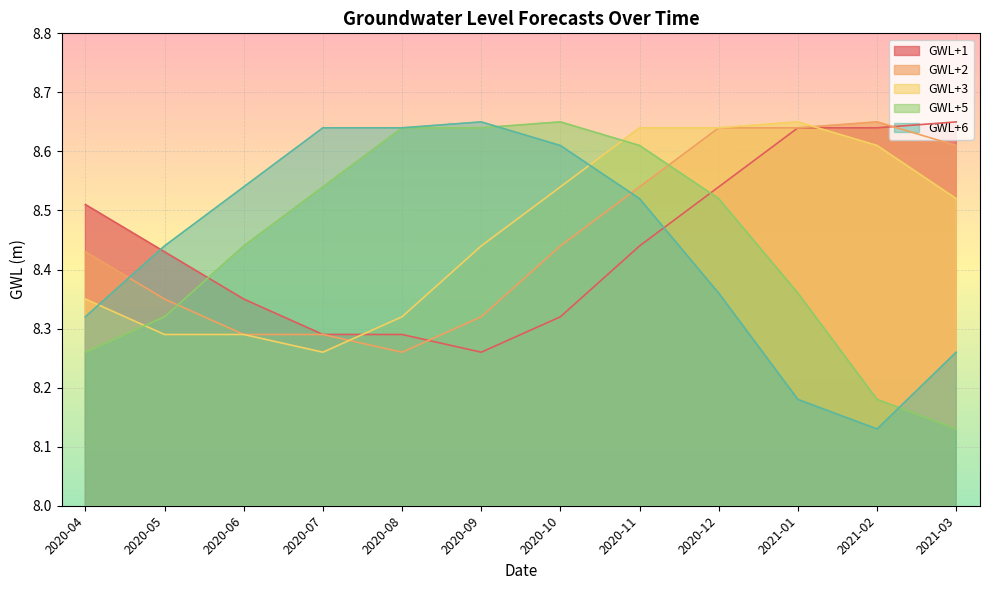

Reading right to left, list all the values displayed in this chart.

GWL+1: 2021-03=8.7	2021-02=8.6	2021-01=8.6	2020-12=8.5	2020-11=8.4	2020-10=8.3	2020-09=8.3	2020-08=8.3	2020-07=8.3	2020-06=8.3	2020-05=8.4	2020-04=8.5
GWL+2: 2021-03=8.6	2021-02=8.7	2021-01=8.6	2020-12=8.6	2020-11=8.5	2020-10=8.4	2020-09=8.3	2020-08=8.3	2020-07=8.3	2020-06=8.3	2020-05=8.3	2020-04=8.4
GWL+3: 2021-03=8.5	2021-02=8.6	2021-01=8.7	2020-12=8.6	2020-11=8.6	2020-10=8.5	2020-09=8.4	2020-08=8.3	2020-07=8.3	2020-06=8.3	2020-05=8.3	2020-04=8.3
GWL+5: 2021-03=8.1	2021-02=8.2	2021-01=8.4	2020-12=8.5	2020-11=8.6	2020-10=8.7	2020-09=8.6	2020-08=8.6	2020-07=8.5	2020-06=8.4	2020-05=8.3	2020-04=8.3
GWL+6: 2021-03=8.3	2021-02=8.1	2021-01=8.2	2020-12=8.4	2020-11=8.5	2020-10=8.6	2020-09=8.7	2020-08=8.6	2020-07=8.6	2020-06=8.5	2020-05=8.4	2020-04=8.3